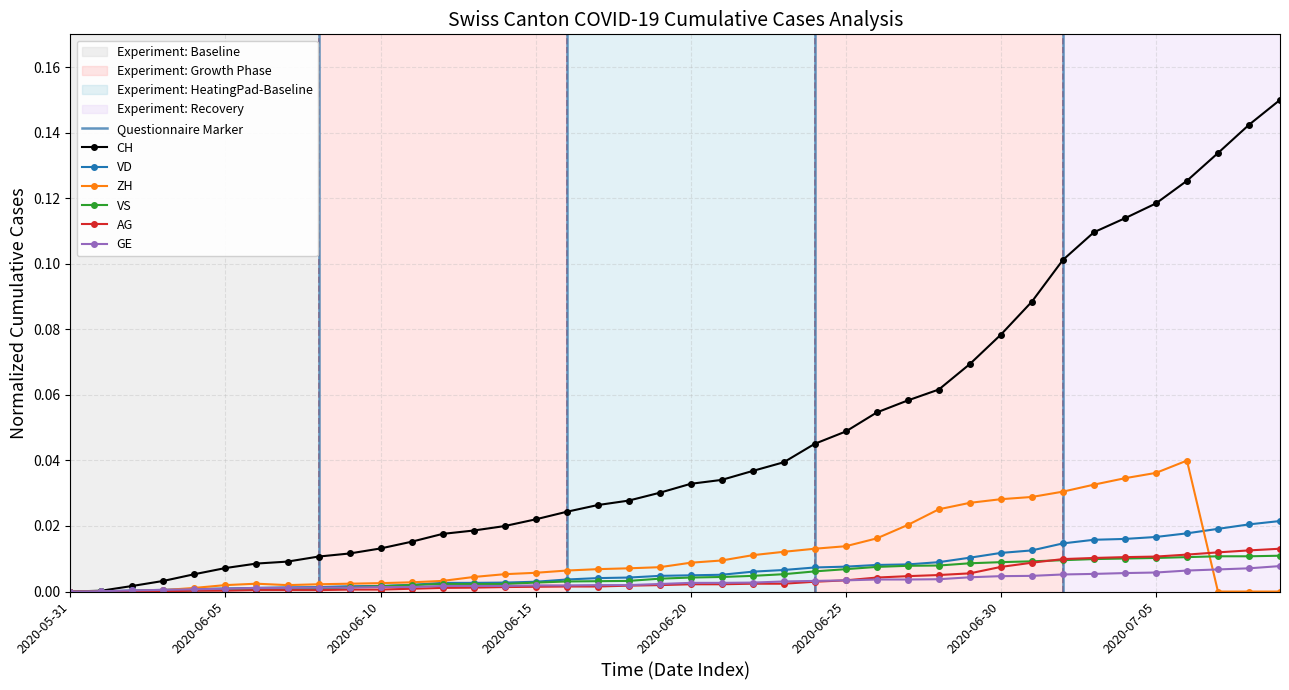

True or false: VS and GE intersect in this chart.

True